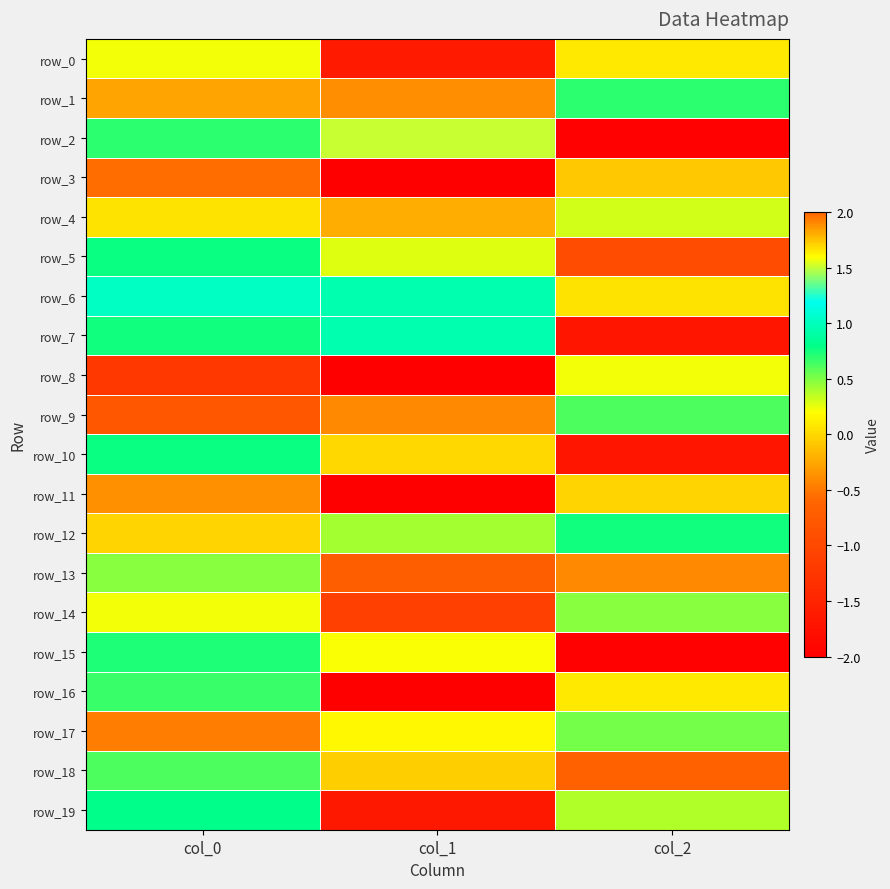

List the labels in order of row_5 value, largest first.

col_0, col_1, col_2